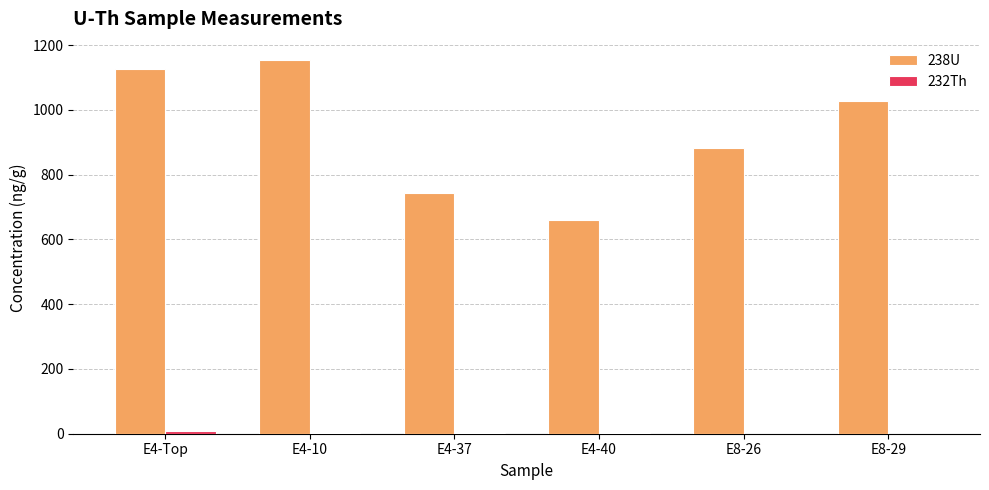

Which label corresponds to the largest value in the chart?

E4-10